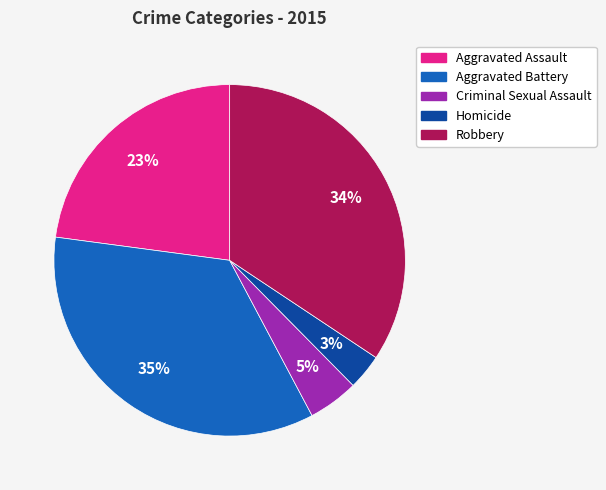

To the nearest percent, what portion does Robbery represent?

34%